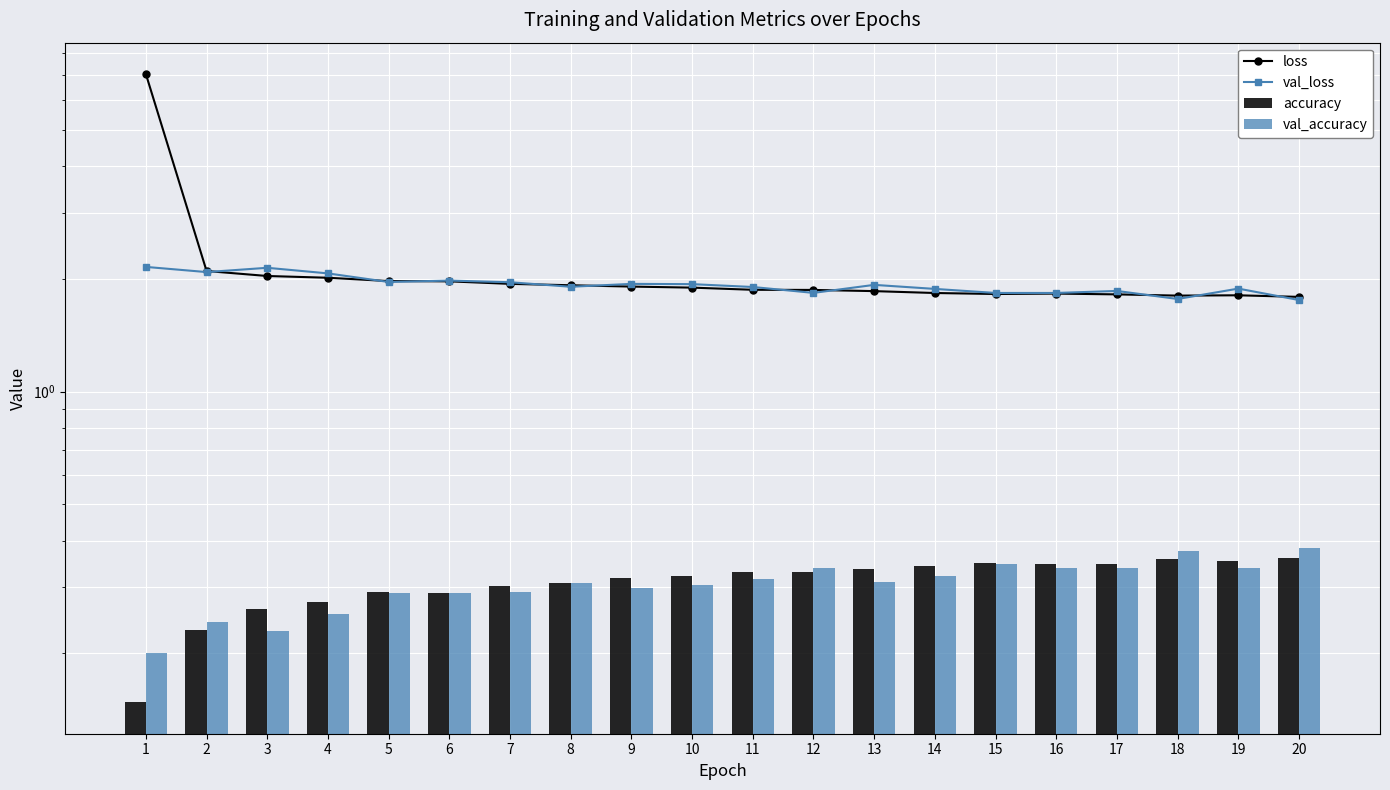

Which series has the widest spread of values?

loss